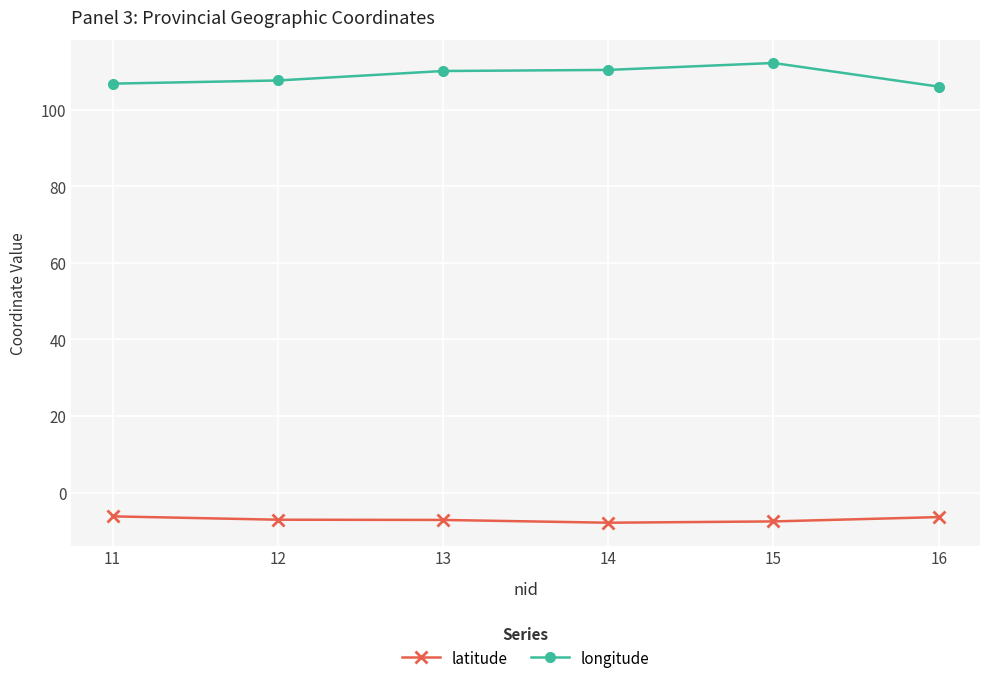

Between 11 and 15, which series saw the biggest shift?

longitude